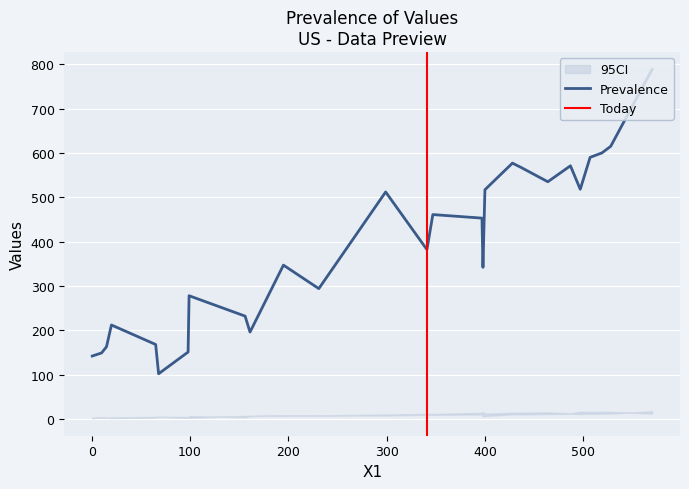

What is the maximum value for Prevalence?

788